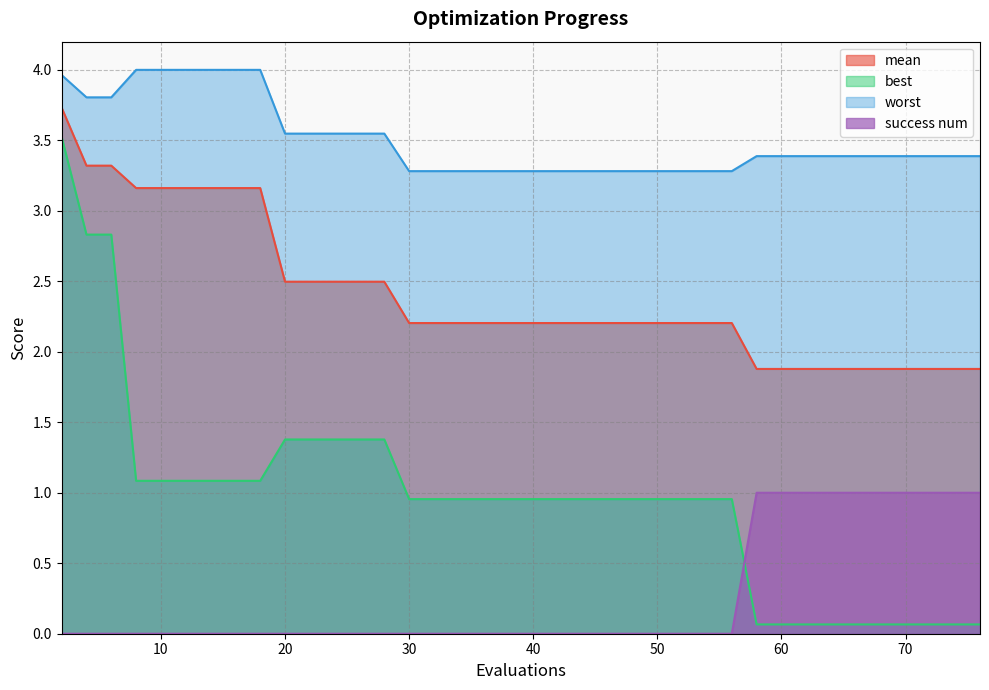

The value of mean at 71 is 1.9. True or false?

True